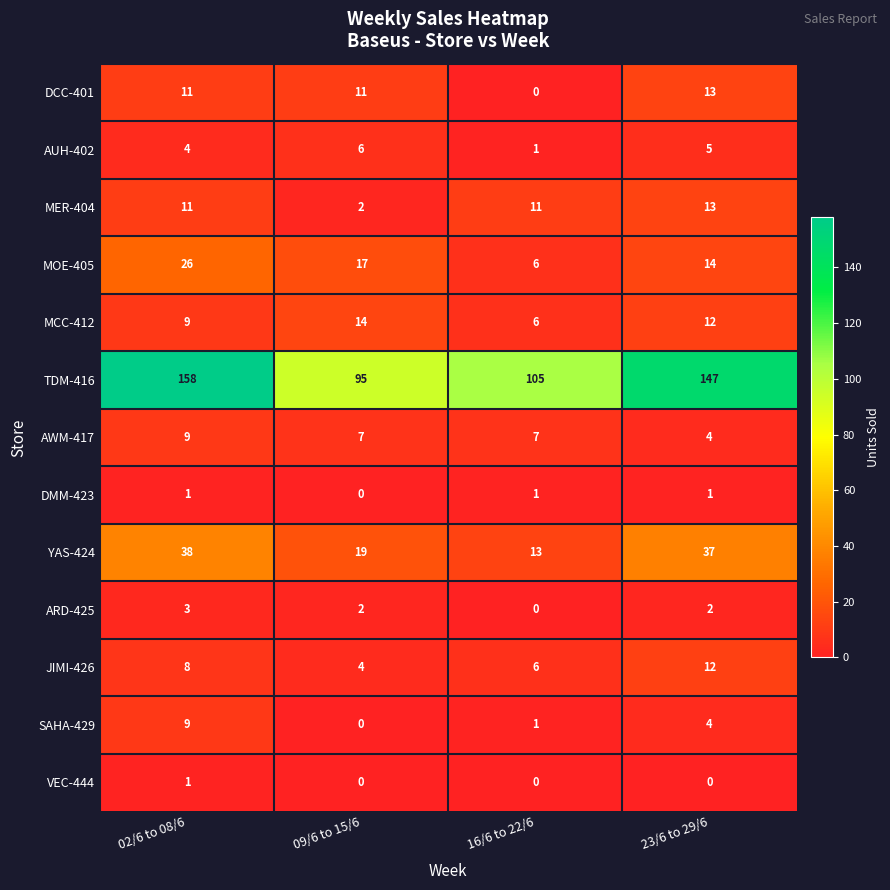

Which series has the largest range (max minus min)?

TDM-416